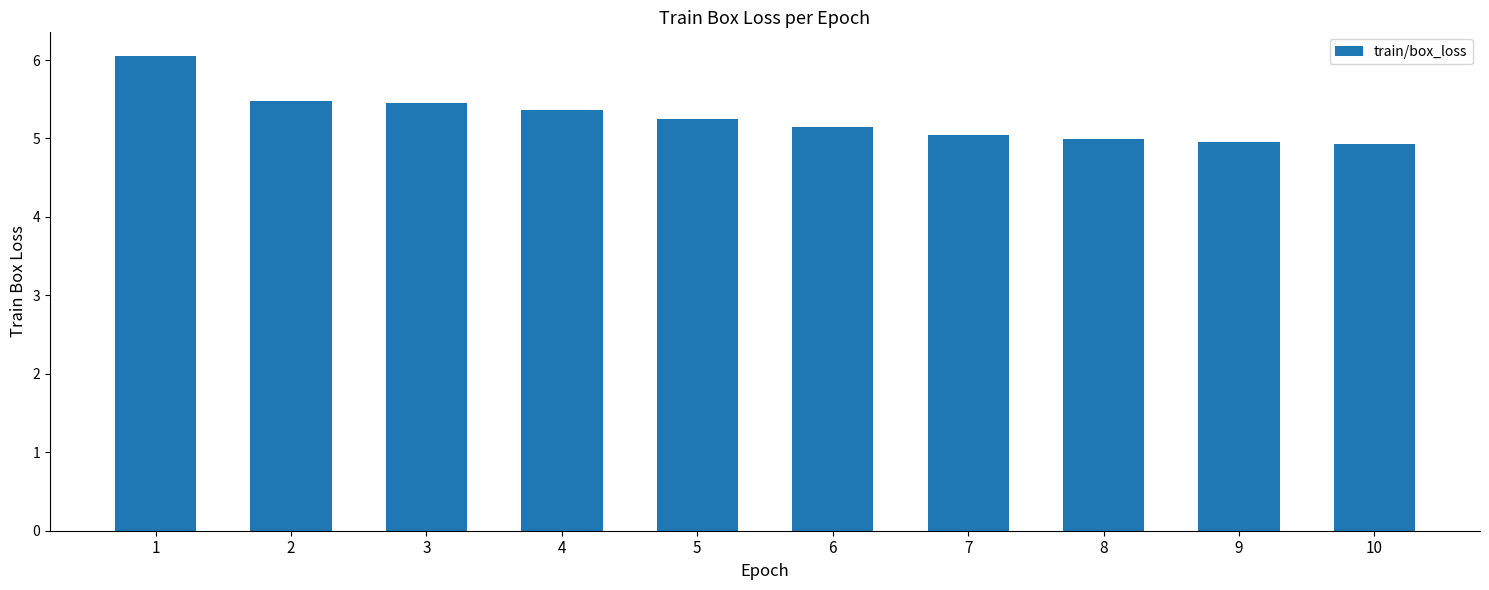

Does the chart contain any negative values?

No